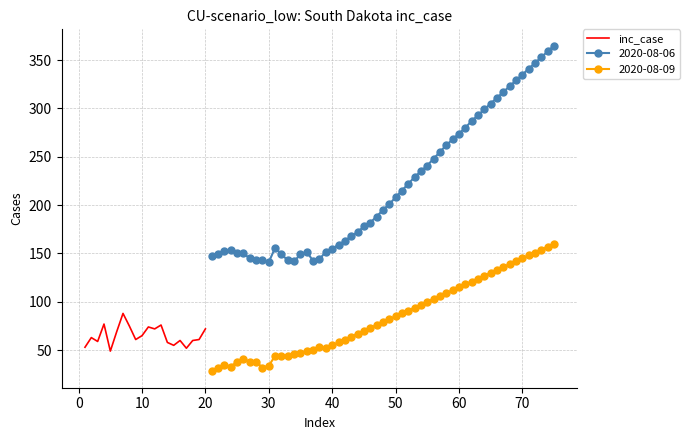

How many interior local valleys (lower than both neighbors) does the data have?

6